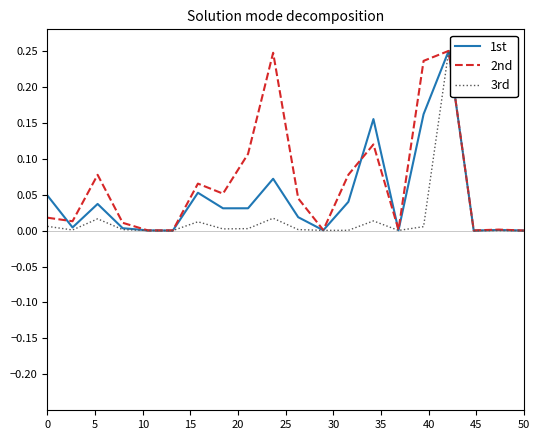

Rank the series by their average value, from highest to lowest.

2nd, 1st, 3rd